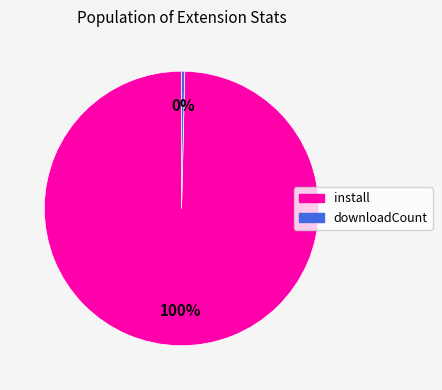

To the nearest percent, what is the average slice percentage?

50%